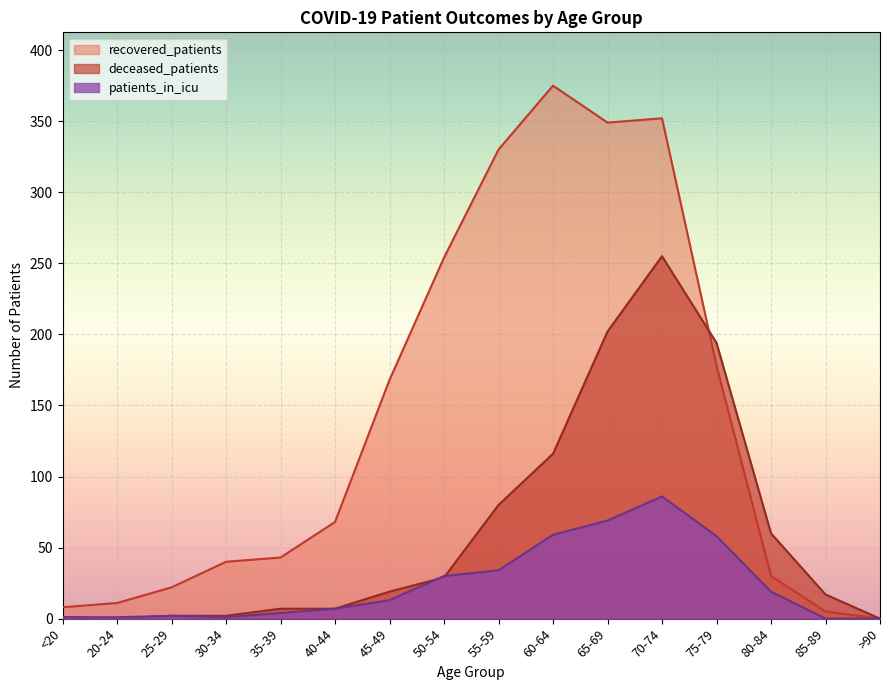

True or false: patients_in_icu and recovered_patients intersect in this chart.

False